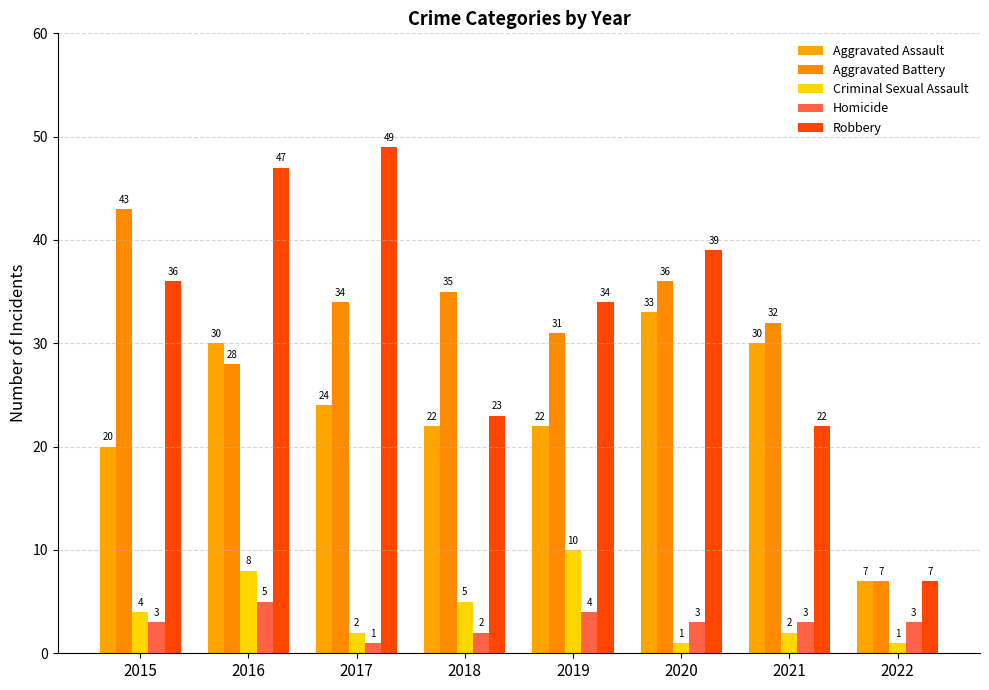

What is the value of the Aggravated Battery bar at the 5th from the left?

31